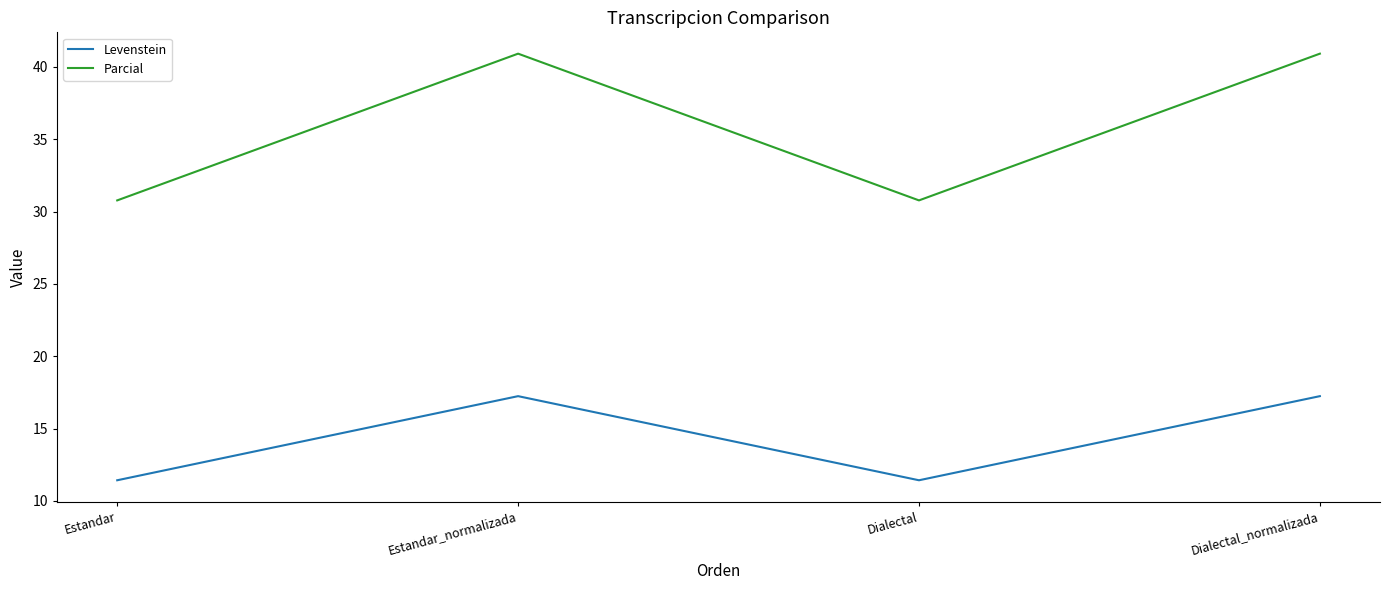

Reading left to right, list all the values displayed in this chart.

Levenstein: 11.4	17.2	11.4	17.2
Parcial: 30.8	40.9	30.8	40.9